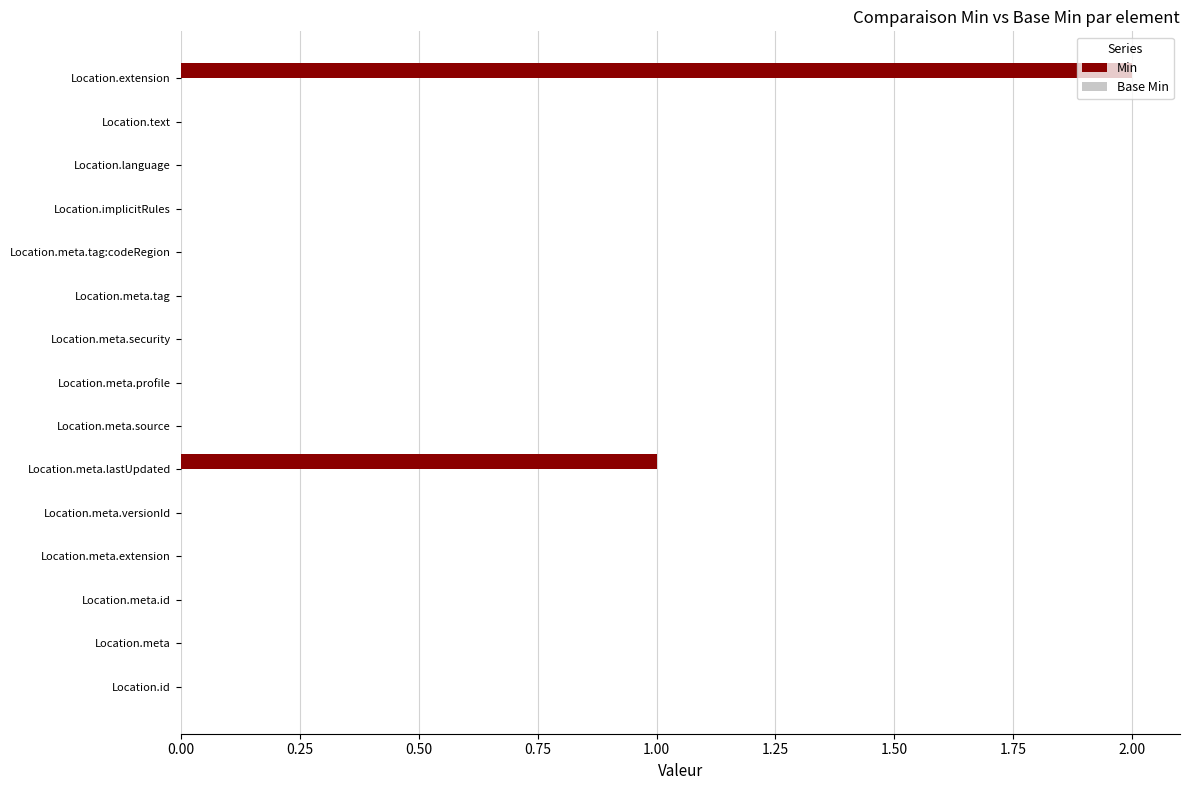

Which category has the highest value across all series?

Location.extension